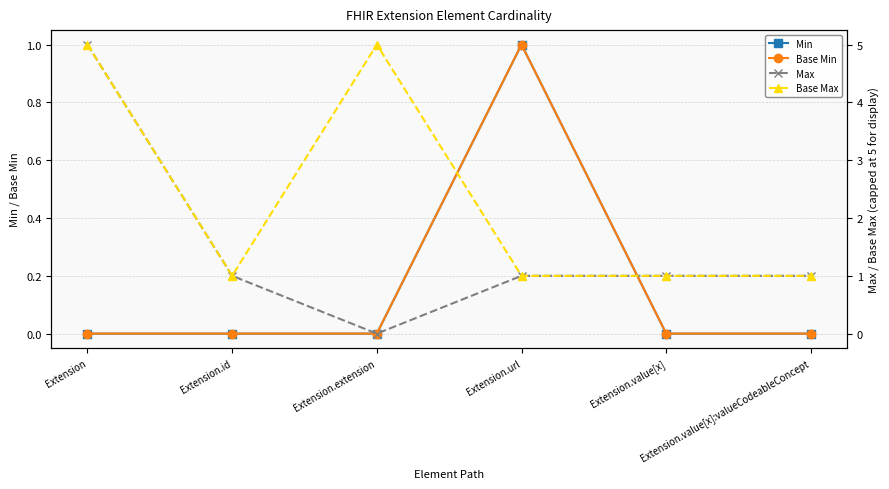

What is the label of the 6th point from the right?

Extension